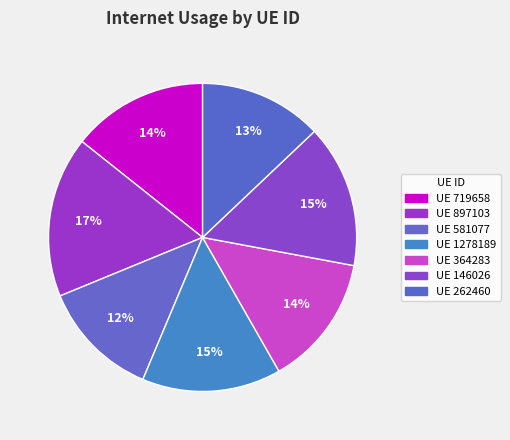

Count the number of slices in the pie.

7